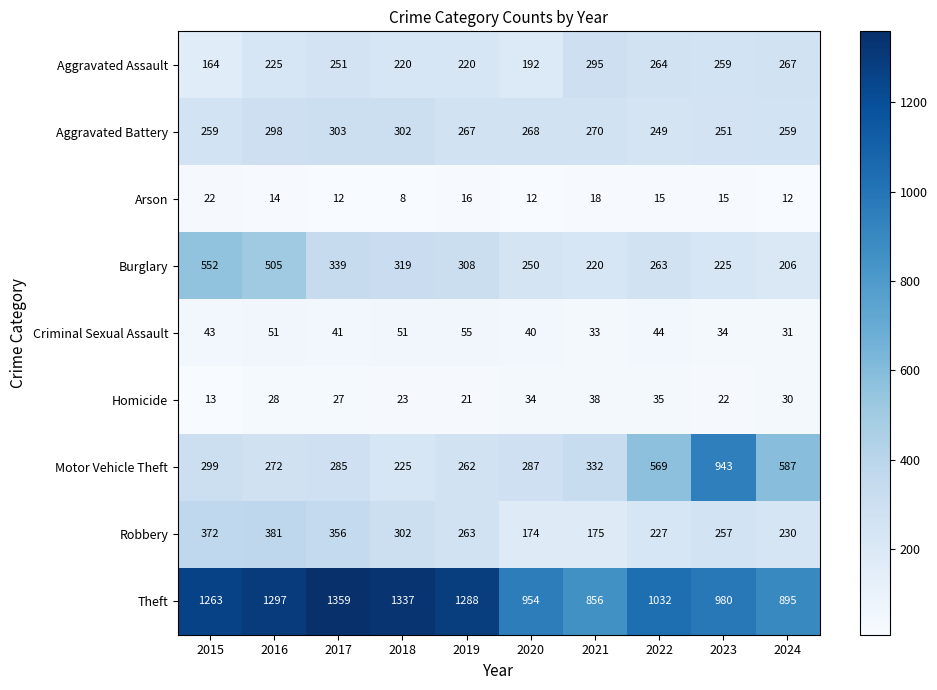

Which series changed the most between 2015 and 2022?

Burglary